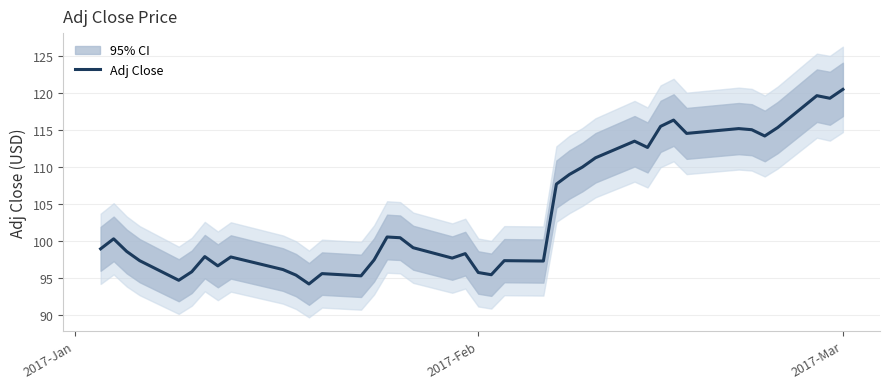

True or false: Adj Close has a value of 120.4 at 2017-Mar.

True